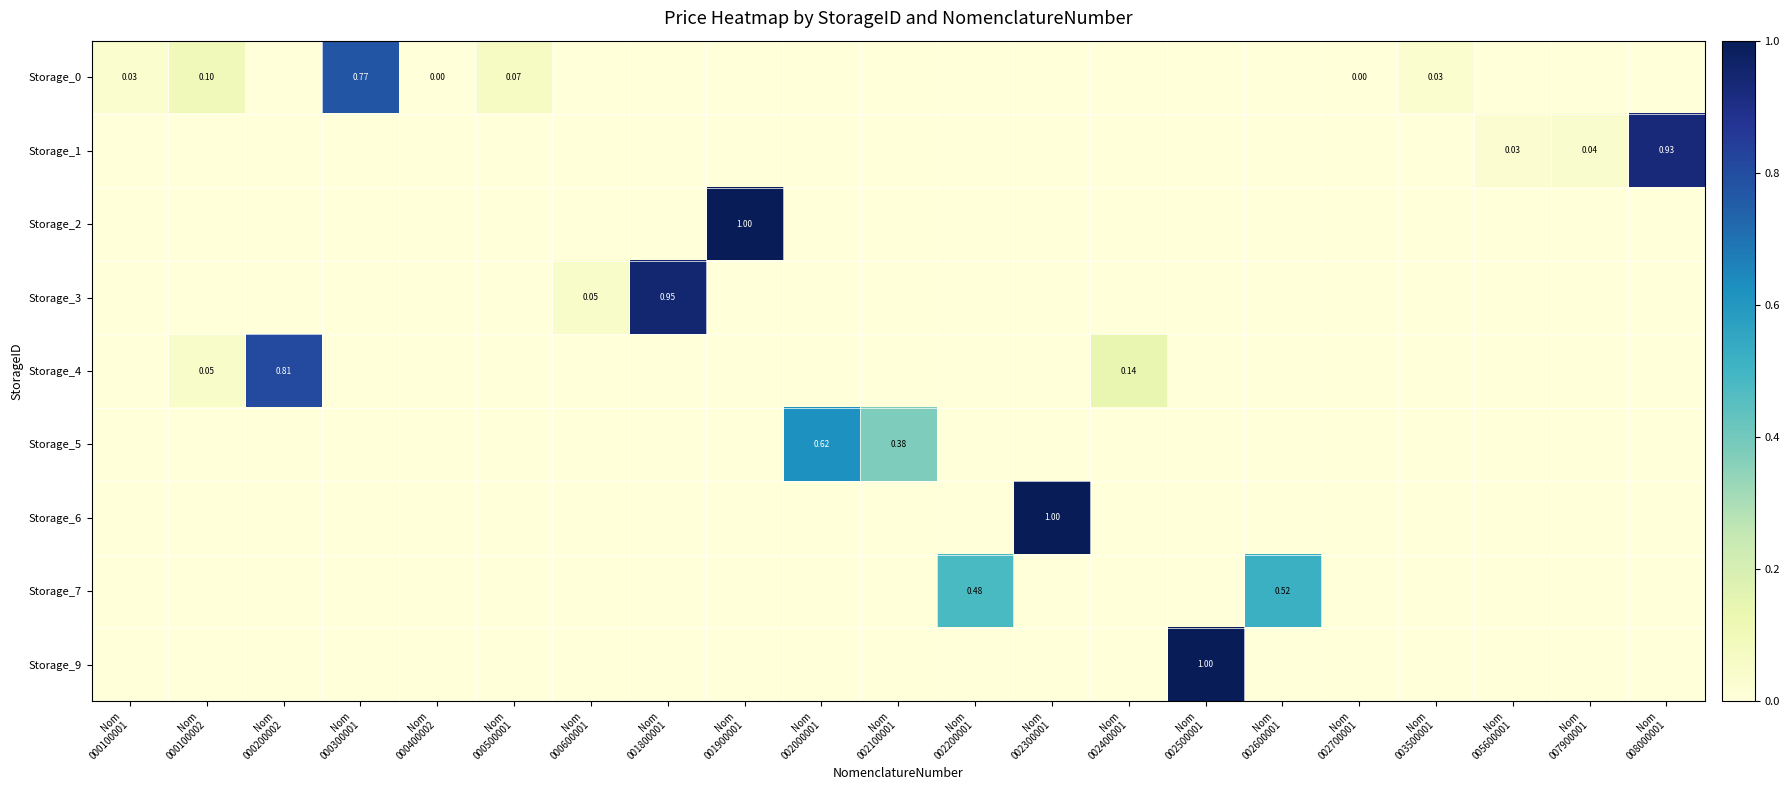

Rank the categories by Storage_0 value from lowest to highest.

Nom 000200002, Nom 000600001, Nom 001800001, Nom 001900001, Nom 002000001, Nom 002100001, Nom 002200001, Nom 002300001, Nom 002400001, Nom 002500001, Nom 002600001, Nom 005600001, Nom 007900001, Nom 008000001, Nom 002700001, Nom 000400002, Nom 000100001, Nom 003500001, Nom 000500001, Nom 000100002, Nom 000300001